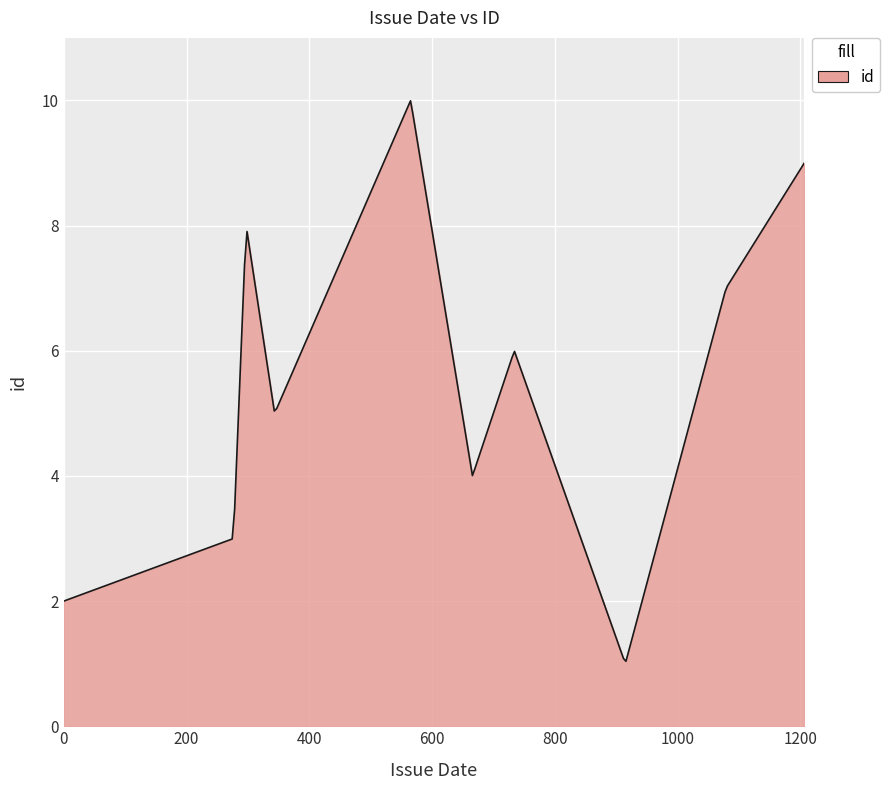

Does the chart have visible grid lines?

Yes